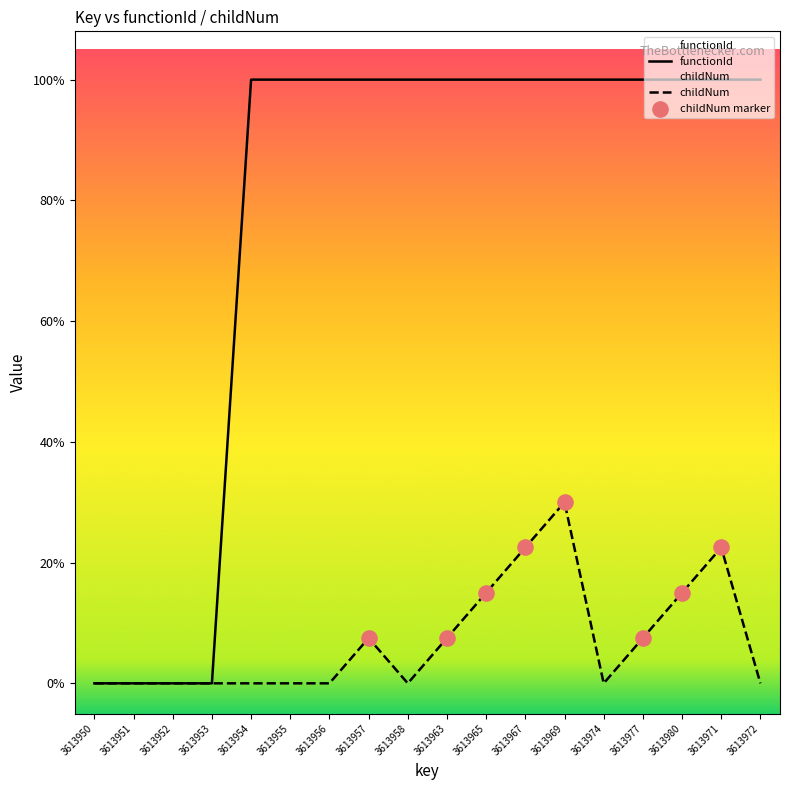

Is the value of functionId at 3613977 greater than the value of childNum at 3613958?

Yes